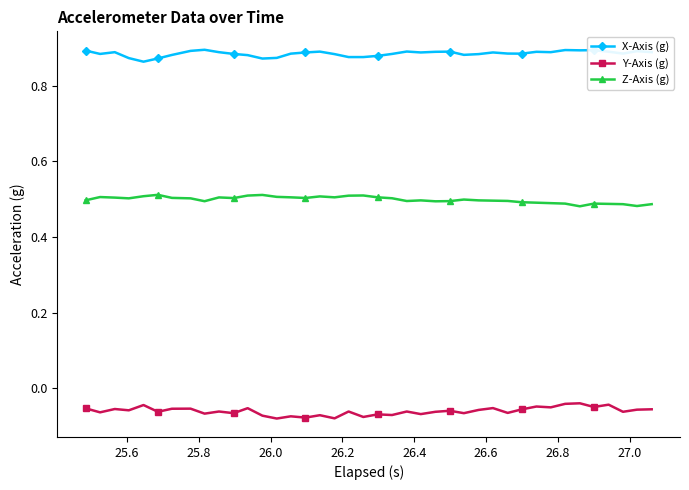

What is the sum of all Z-Axis (g) values?

19.9